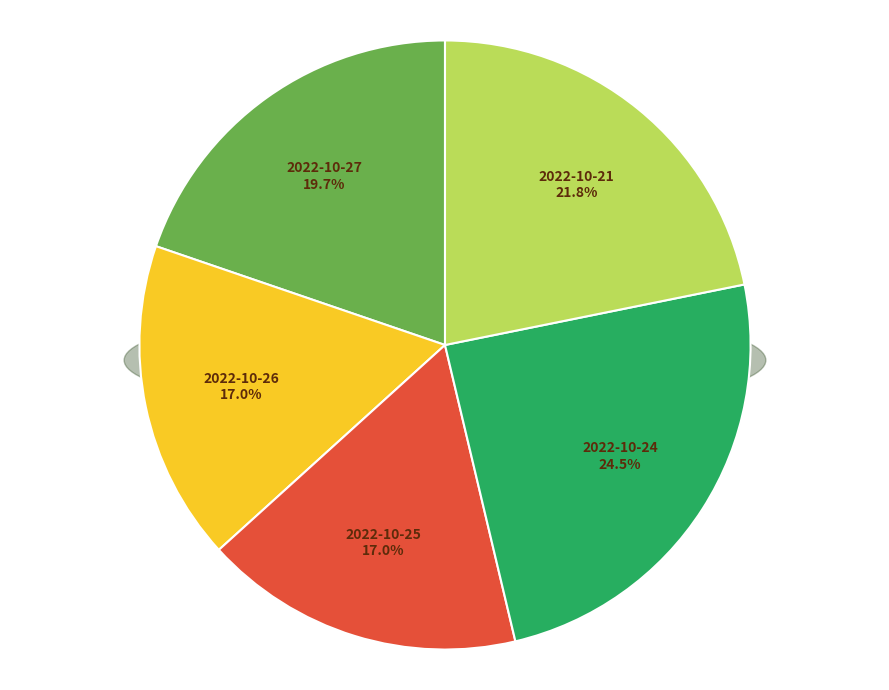

Combined, do 2022-10-24 and 2022-10-21 account for over 50%?

No